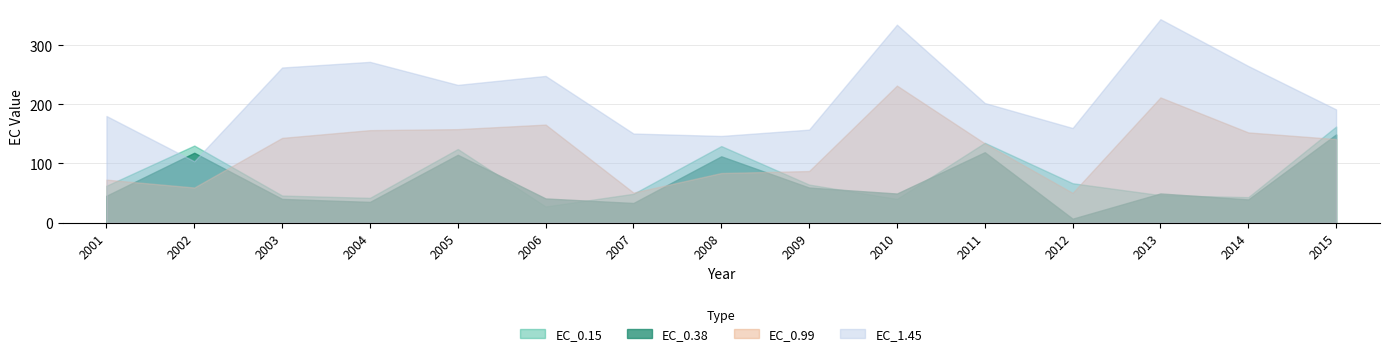

After their last crossing, which series has the higher values: EC_0.38 or EC_0.99?

EC_0.38